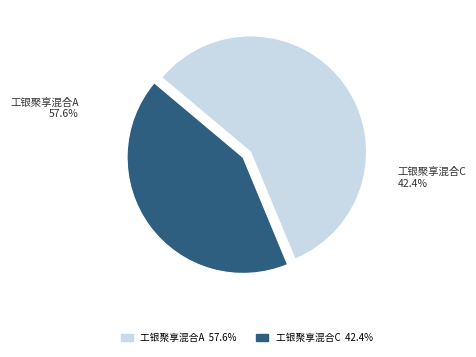

Rank the categories by value from highest to lowest.

工银聚享混合A, 工银聚享混合C